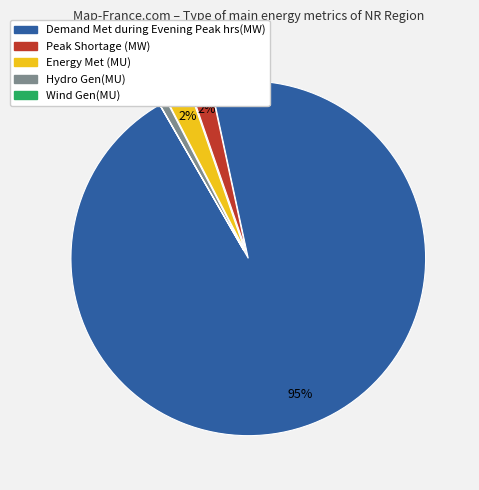

Is it true that Demand Met during Evening Peak hrs(MW) is 95% of the pie?

True